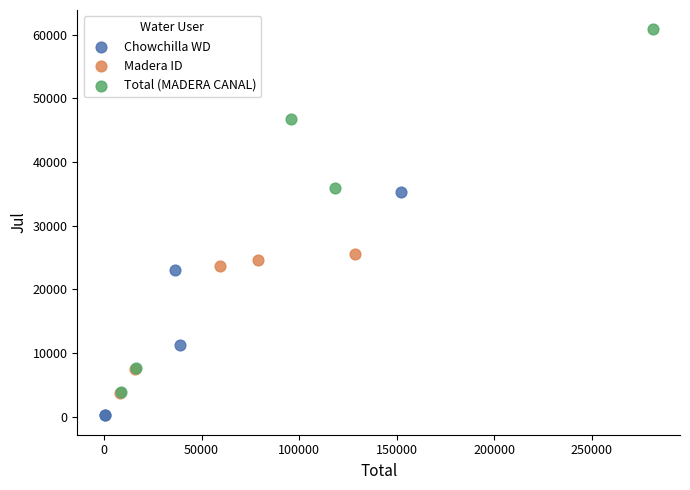

What are all the series names shown in the legend?

Chowchilla WD, Madera ID, Total (MADERA CANAL)